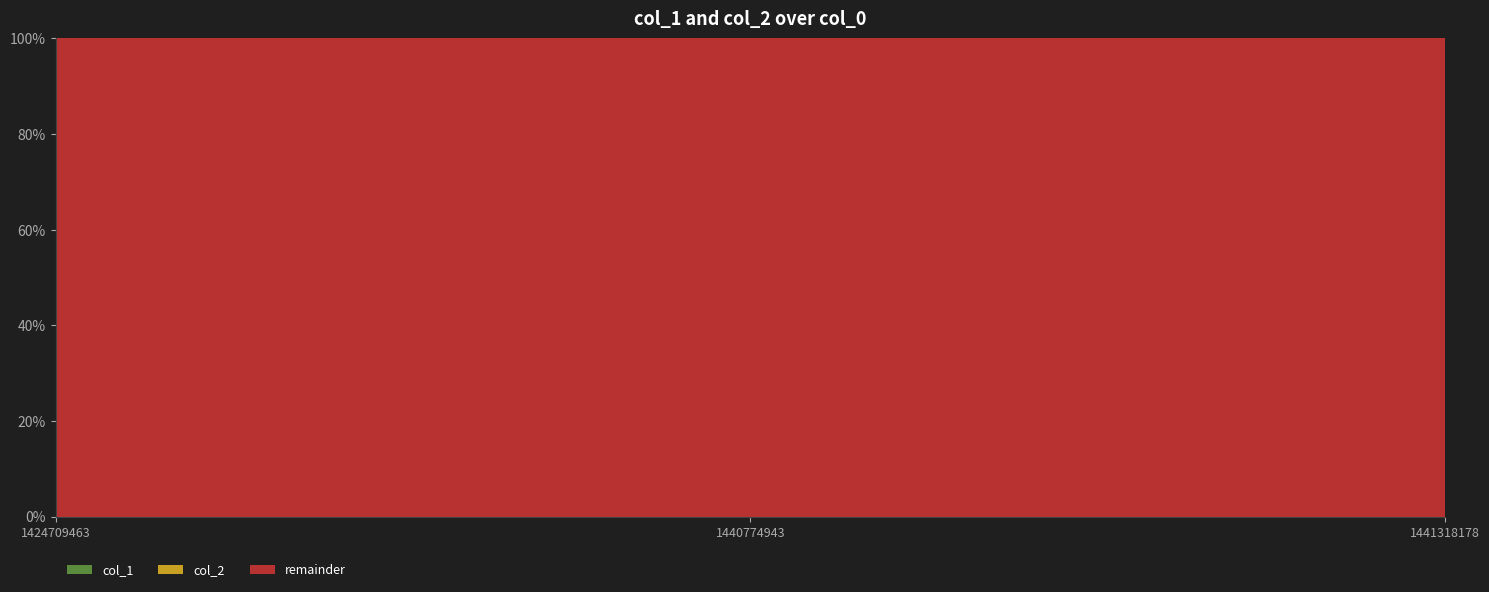

Reading left to right, what are all the values shown in this chart?

col_1: 0	0	1
col_2: 0	0	0